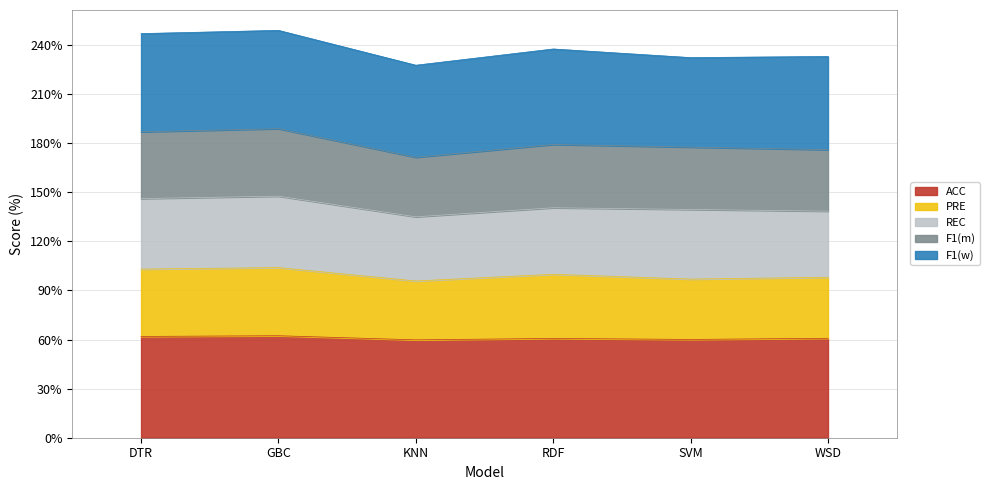

Which category has the lowest value in the PRE series?

KNN